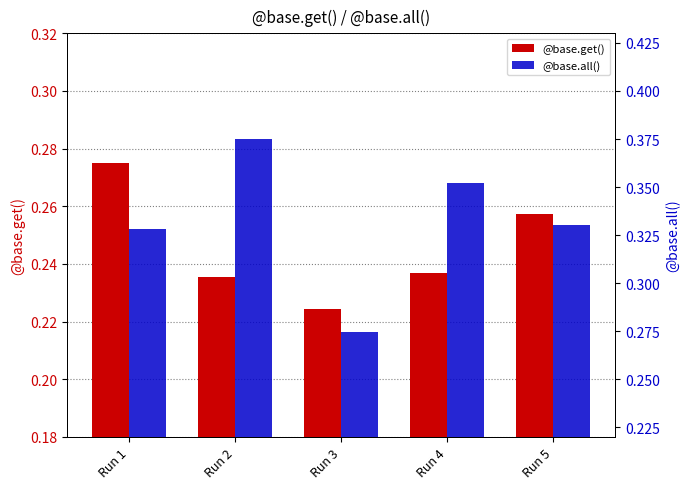

Count the @base.get() values in the range 0 to 1.

5